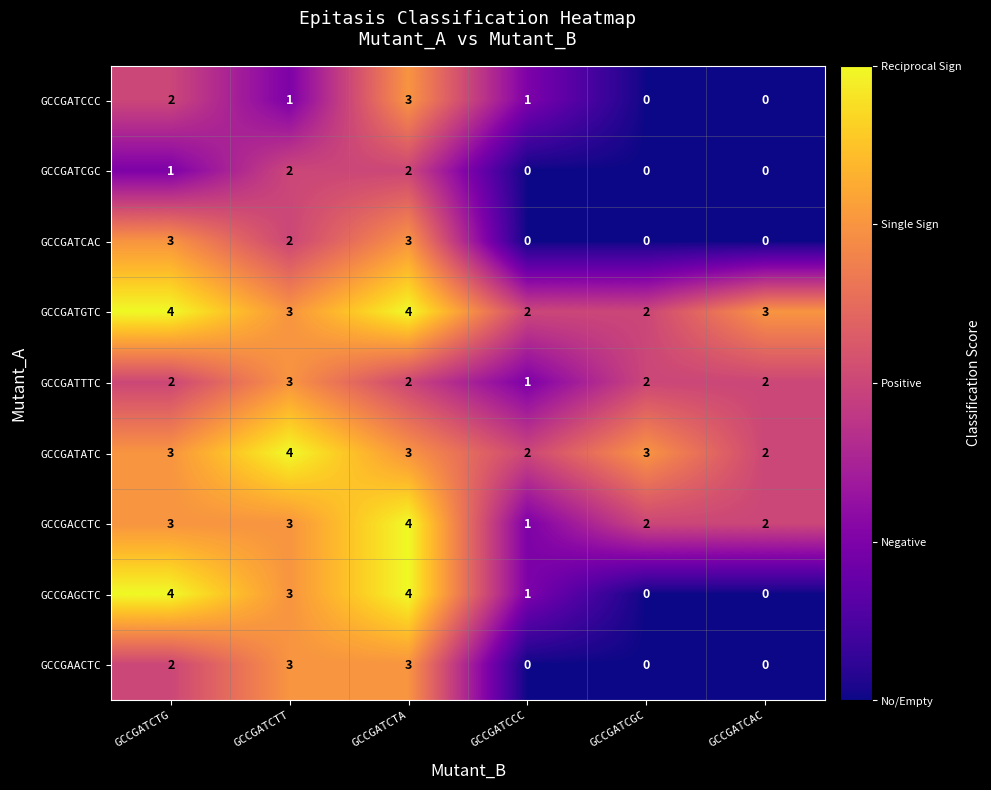

How many data points does each series have?

6